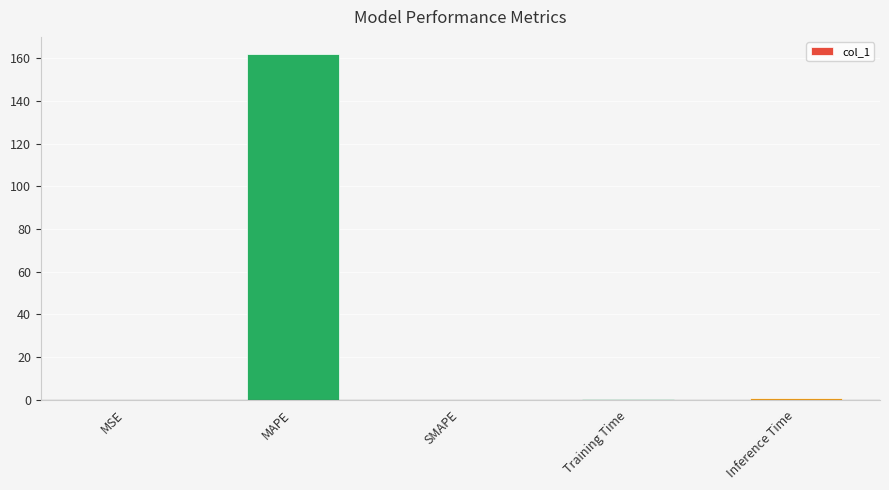

The value at MAPE is 241.9. True or false?

False